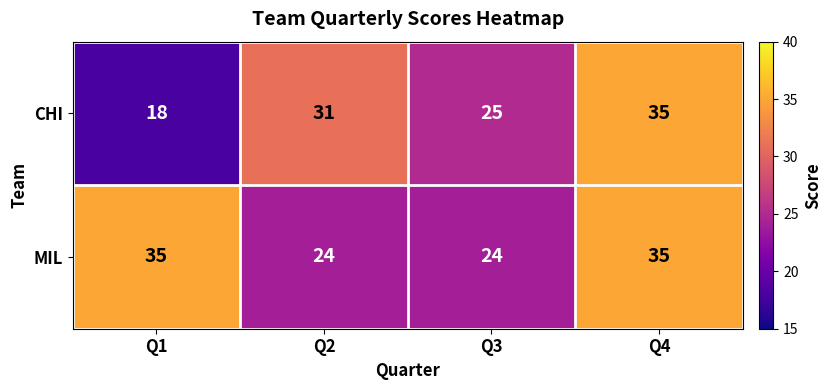

What is the sum of the CHI values at Q1 and Q2?

49